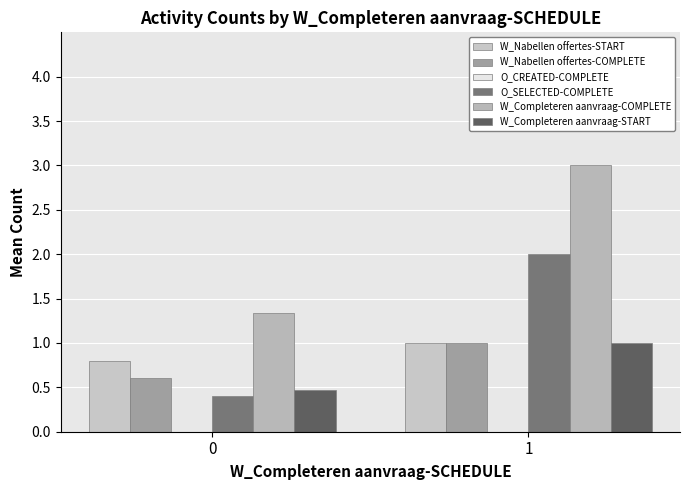

At 1, list the series in order from largest to smallest.

W_Completeren aanvraag-COMPLETE, O_SELECTED-COMPLETE, W_Nabellen offertes-START, W_Nabellen offertes-COMPLETE, W_Completeren aanvraag-START, O_CREATED-COMPLETE